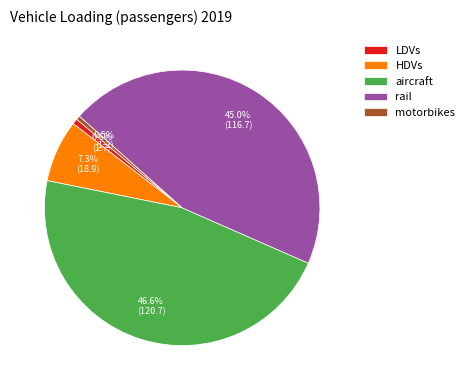

What portion of the pie excludes LDVs?

99.4%